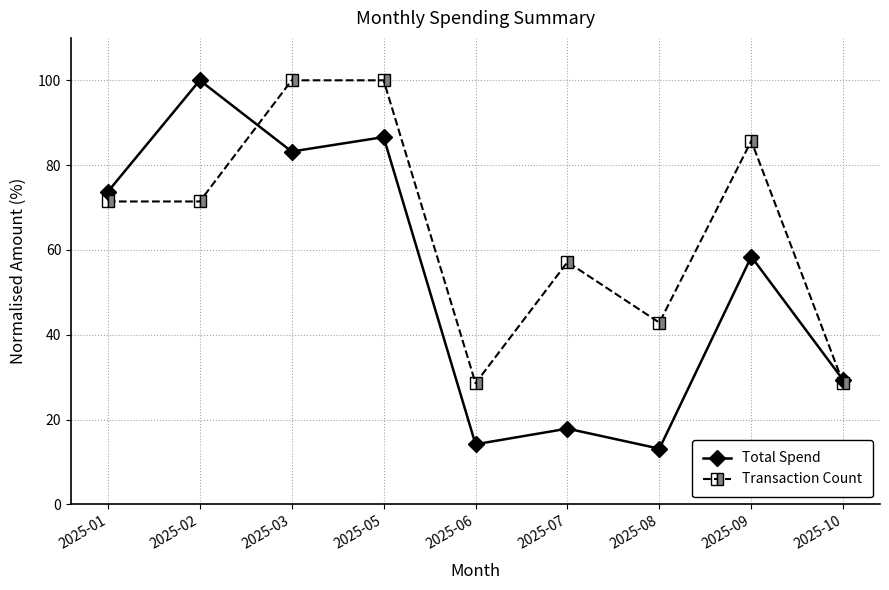

Is it true that Total Spend equals 14.2 at 2025-06?

True